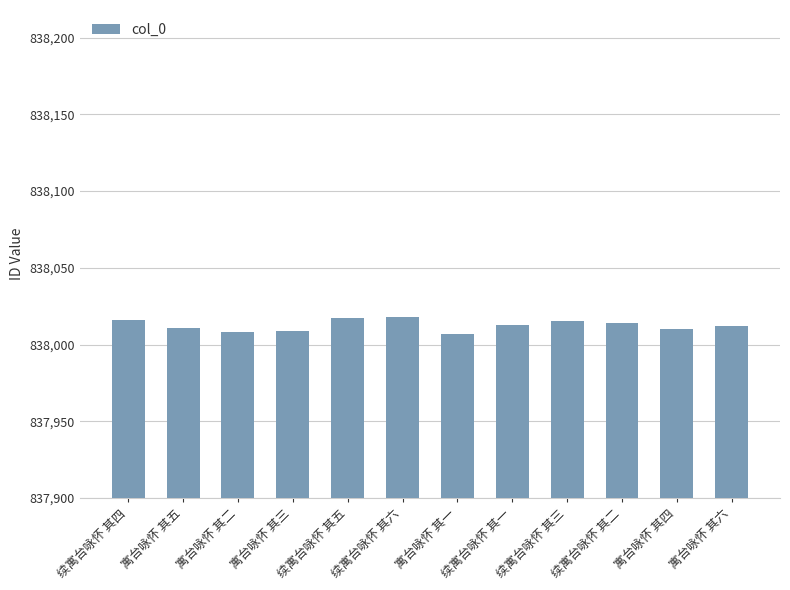

Is it true that the value at 续寓台咏怀 其四 is 838016?

True